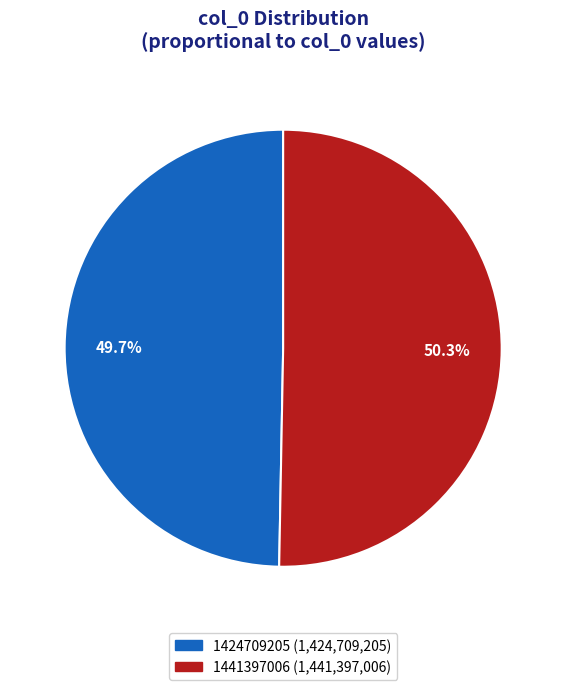

Does any single category account for the majority?

Yes